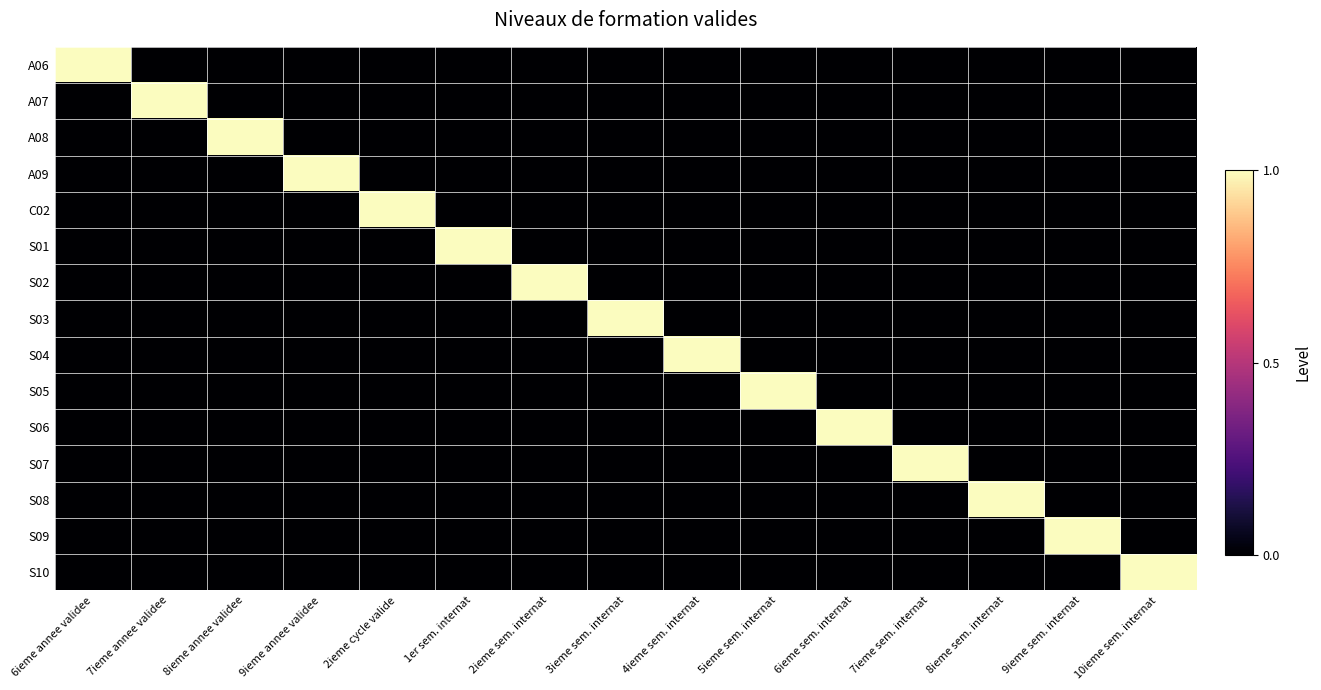

Reading right to left, transcribe all the data shown in this chart.

A06: 10ieme sem. internat=0	9ieme sem. internat=0	8ieme sem. internat=0	7ieme sem. internat=0	6ieme sem. internat=0	5ieme sem. internat=0	4ieme sem. internat=0	3ieme sem. internat=0	2ieme sem. internat=0	1er sem. internat=0	2ieme cycle valide=0	9ieme annee validee=0	8ieme annee validee=0	7ieme annee validee=0	6ieme annee validee=1
A07: 10ieme sem. internat=0	9ieme sem. internat=0	8ieme sem. internat=0	7ieme sem. internat=0	6ieme sem. internat=0	5ieme sem. internat=0	4ieme sem. internat=0	3ieme sem. internat=0	2ieme sem. internat=0	1er sem. internat=0	2ieme cycle valide=0	9ieme annee validee=0	8ieme annee validee=0	7ieme annee validee=1	6ieme annee validee=0
A08: 10ieme sem. internat=0	9ieme sem. internat=0	8ieme sem. internat=0	7ieme sem. internat=0	6ieme sem. internat=0	5ieme sem. internat=0	4ieme sem. internat=0	3ieme sem. internat=0	2ieme sem. internat=0	1er sem. internat=0	2ieme cycle valide=0	9ieme annee validee=0	8ieme annee validee=1	7ieme annee validee=0	6ieme annee validee=0
A09: 10ieme sem. internat=0	9ieme sem. internat=0	8ieme sem. internat=0	7ieme sem. internat=0	6ieme sem. internat=0	5ieme sem. internat=0	4ieme sem. internat=0	3ieme sem. internat=0	2ieme sem. internat=0	1er sem. internat=0	2ieme cycle valide=0	9ieme annee validee=1	8ieme annee validee=0	7ieme annee validee=0	6ieme annee validee=0
C02: 10ieme sem. internat=0	9ieme sem. internat=0	8ieme sem. internat=0	7ieme sem. internat=0	6ieme sem. internat=0	5ieme sem. internat=0	4ieme sem. internat=0	3ieme sem. internat=0	2ieme sem. internat=0	1er sem. internat=0	2ieme cycle valide=1	9ieme annee validee=0	8ieme annee validee=0	7ieme annee validee=0	6ieme annee validee=0
S01: 10ieme sem. internat=0	9ieme sem. internat=0	8ieme sem. internat=0	7ieme sem. internat=0	6ieme sem. internat=0	5ieme sem. internat=0	4ieme sem. internat=0	3ieme sem. internat=0	2ieme sem. internat=0	1er sem. internat=1	2ieme cycle valide=0	9ieme annee validee=0	8ieme annee validee=0	7ieme annee validee=0	6ieme annee validee=0
S02: 10ieme sem. internat=0	9ieme sem. internat=0	8ieme sem. internat=0	7ieme sem. internat=0	6ieme sem. internat=0	5ieme sem. internat=0	4ieme sem. internat=0	3ieme sem. internat=0	2ieme sem. internat=1	1er sem. internat=0	2ieme cycle valide=0	9ieme annee validee=0	8ieme annee validee=0	7ieme annee validee=0	6ieme annee validee=0
S03: 10ieme sem. internat=0	9ieme sem. internat=0	8ieme sem. internat=0	7ieme sem. internat=0	6ieme sem. internat=0	5ieme sem. internat=0	4ieme sem. internat=0	3ieme sem. internat=1	2ieme sem. internat=0	1er sem. internat=0	2ieme cycle valide=0	9ieme annee validee=0	8ieme annee validee=0	7ieme annee validee=0	6ieme annee validee=0
S04: 10ieme sem. internat=0	9ieme sem. internat=0	8ieme sem. internat=0	7ieme sem. internat=0	6ieme sem. internat=0	5ieme sem. internat=0	4ieme sem. internat=1	3ieme sem. internat=0	2ieme sem. internat=0	1er sem. internat=0	2ieme cycle valide=0	9ieme annee validee=0	8ieme annee validee=0	7ieme annee validee=0	6ieme annee validee=0
S05: 10ieme sem. internat=0	9ieme sem. internat=0	8ieme sem. internat=0	7ieme sem. internat=0	6ieme sem. internat=0	5ieme sem. internat=1	4ieme sem. internat=0	3ieme sem. internat=0	2ieme sem. internat=0	1er sem. internat=0	2ieme cycle valide=0	9ieme annee validee=0	8ieme annee validee=0	7ieme annee validee=0	6ieme annee validee=0
S06: 10ieme sem. internat=0	9ieme sem. internat=0	8ieme sem. internat=0	7ieme sem. internat=0	6ieme sem. internat=1	5ieme sem. internat=0	4ieme sem. internat=0	3ieme sem. internat=0	2ieme sem. internat=0	1er sem. internat=0	2ieme cycle valide=0	9ieme annee validee=0	8ieme annee validee=0	7ieme annee validee=0	6ieme annee validee=0
S07: 10ieme sem. internat=0	9ieme sem. internat=0	8ieme sem. internat=0	7ieme sem. internat=1	6ieme sem. internat=0	5ieme sem. internat=0	4ieme sem. internat=0	3ieme sem. internat=0	2ieme sem. internat=0	1er sem. internat=0	2ieme cycle valide=0	9ieme annee validee=0	8ieme annee validee=0	7ieme annee validee=0	6ieme annee validee=0
S08: 10ieme sem. internat=0	9ieme sem. internat=0	8ieme sem. internat=1	7ieme sem. internat=0	6ieme sem. internat=0	5ieme sem. internat=0	4ieme sem. internat=0	3ieme sem. internat=0	2ieme sem. internat=0	1er sem. internat=0	2ieme cycle valide=0	9ieme annee validee=0	8ieme annee validee=0	7ieme annee validee=0	6ieme annee validee=0
S09: 10ieme sem. internat=0	9ieme sem. internat=1	8ieme sem. internat=0	7ieme sem. internat=0	6ieme sem. internat=0	5ieme sem. internat=0	4ieme sem. internat=0	3ieme sem. internat=0	2ieme sem. internat=0	1er sem. internat=0	2ieme cycle valide=0	9ieme annee validee=0	8ieme annee validee=0	7ieme annee validee=0	6ieme annee validee=0
S10: 10ieme sem. internat=1	9ieme sem. internat=0	8ieme sem. internat=0	7ieme sem. internat=0	6ieme sem. internat=0	5ieme sem. internat=0	4ieme sem. internat=0	3ieme sem. internat=0	2ieme sem. internat=0	1er sem. internat=0	2ieme cycle valide=0	9ieme annee validee=0	8ieme annee validee=0	7ieme annee validee=0	6ieme annee validee=0